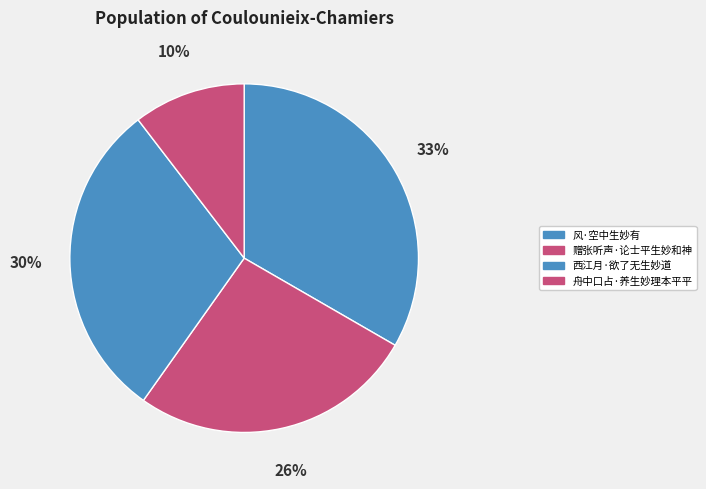

Which category has the smallest portion of the pie?

舟中口占·养生妙理本平平